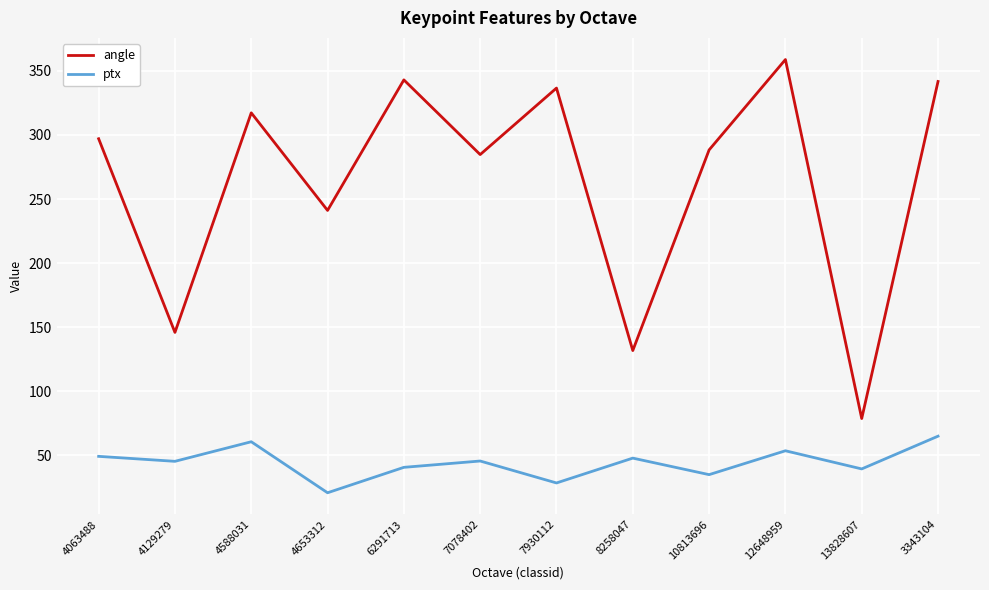

Is the value of angle at 7930112 greater than the value of ptx at 8258047?

Yes